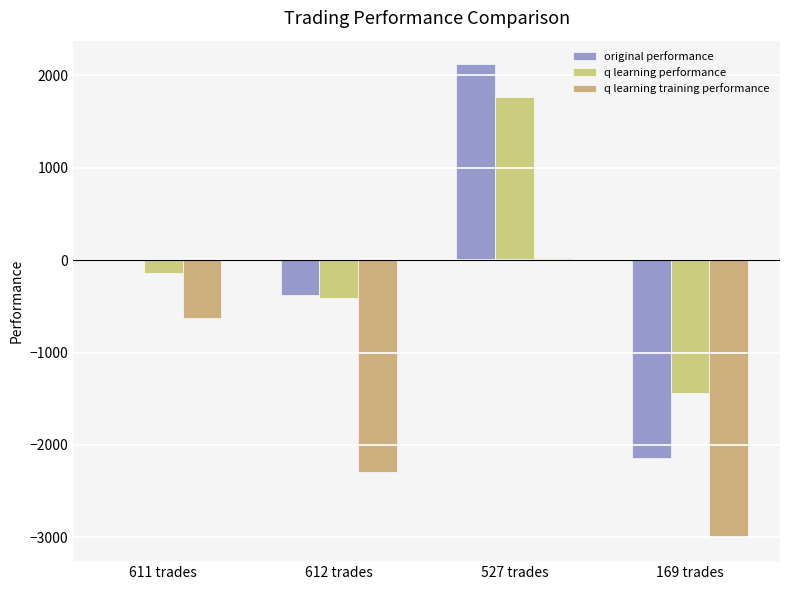

Is it true that original performance equals 2115.9 at 527 trades?

True